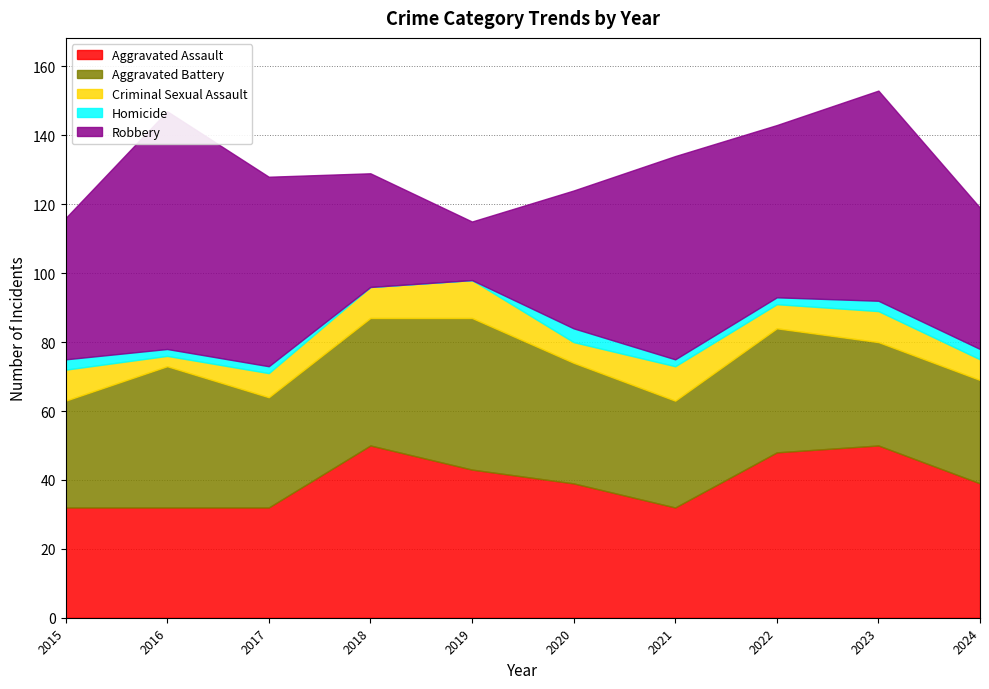

What is the value of the Aggravated Battery point at the 10th from the left?

30